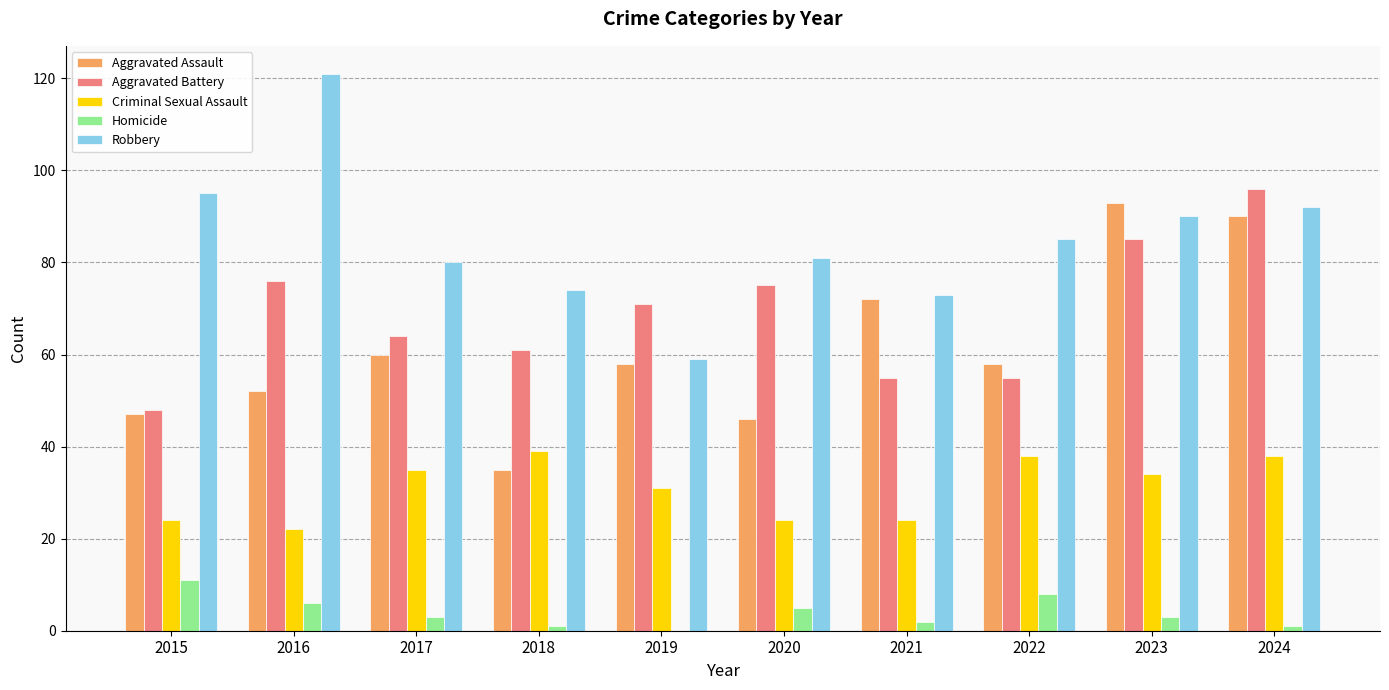

Is it true that Robbery equals 85 at 2022?

True